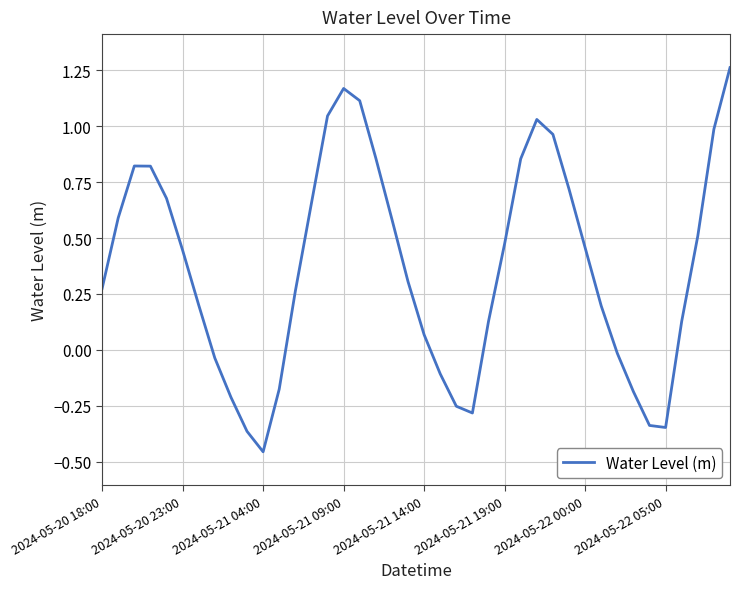

What is the difference between the maximum and minimum values?

1.7